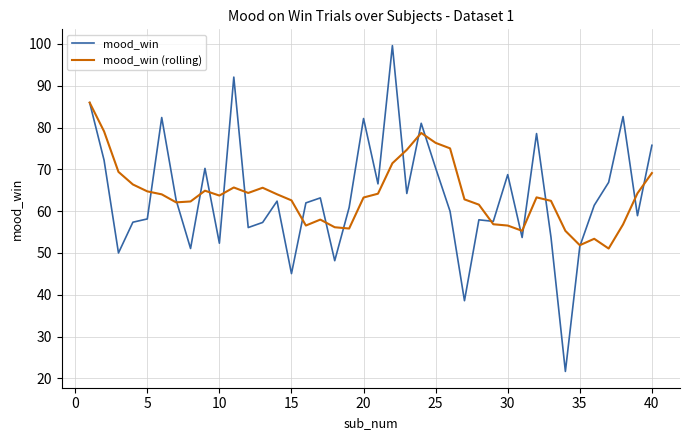

Rank the series by their maximum value, from highest to lowest.

mood_win, mood_win (rolling)